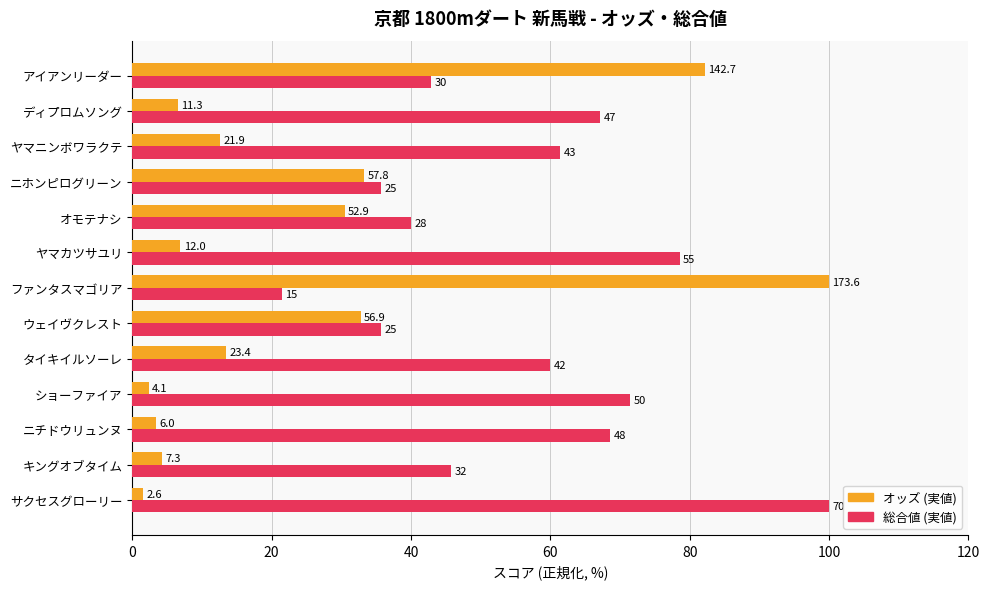

The value of オッズ (正規化) at サクセスグローリー is 1.5. True or false?

True